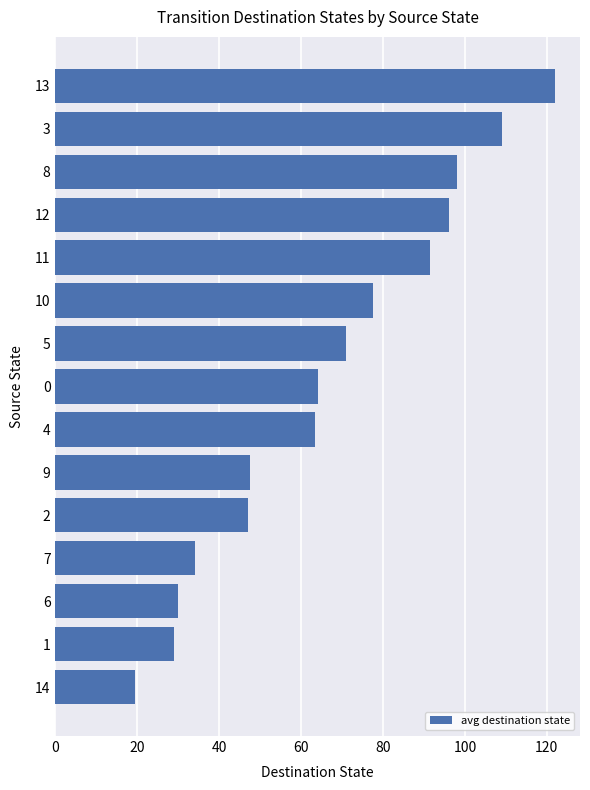

Where is the data nearest to the value 70?

5